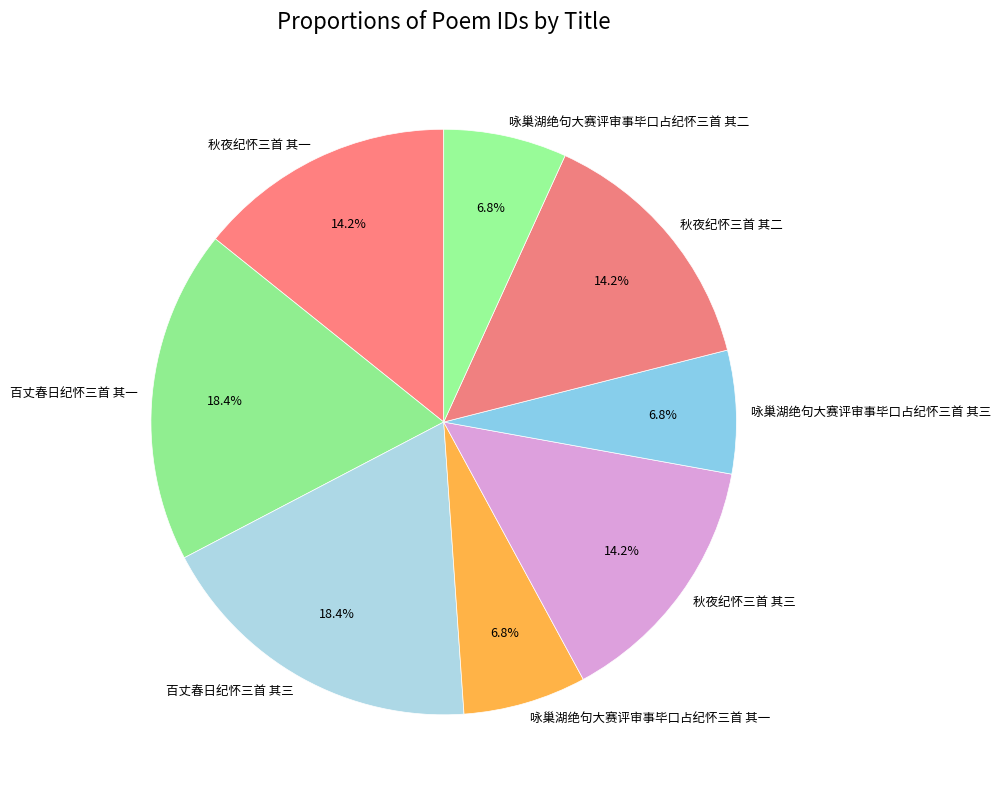

To the nearest percent, what is the combined percentage of 百丈春日纪怀三首 其三 and 咏巢湖绝句大赛评审事毕口占纪怀三首 其一?

25%